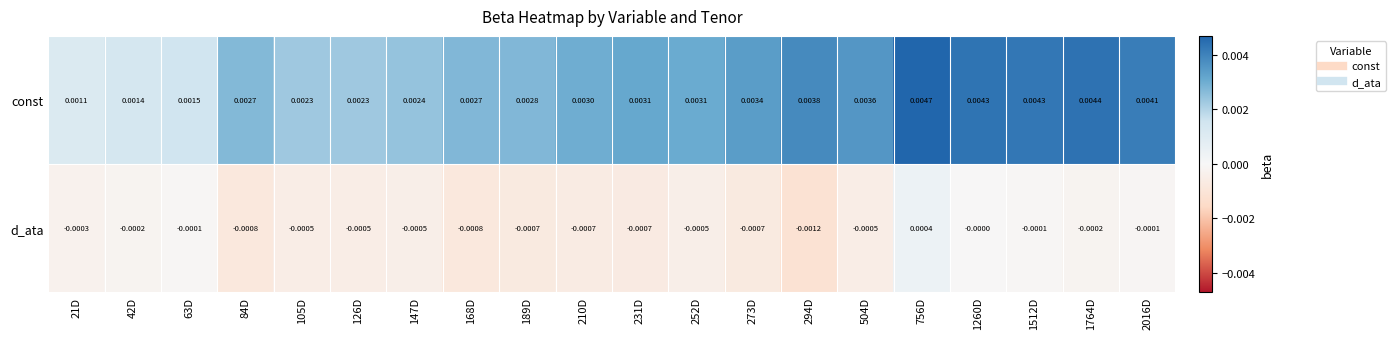

Is the value of d_ata at 273D greater than the value of const at 63D?

No